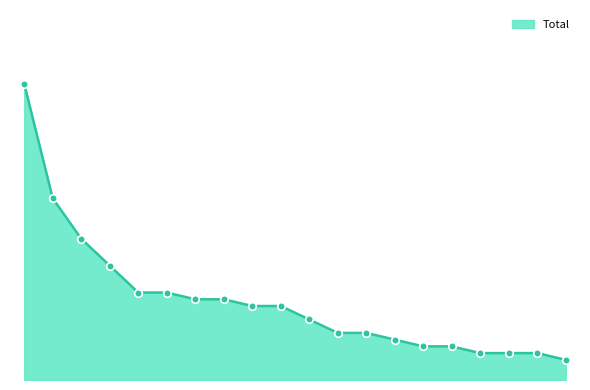

Between Englewood and Chinatown, which is larger?

Englewood